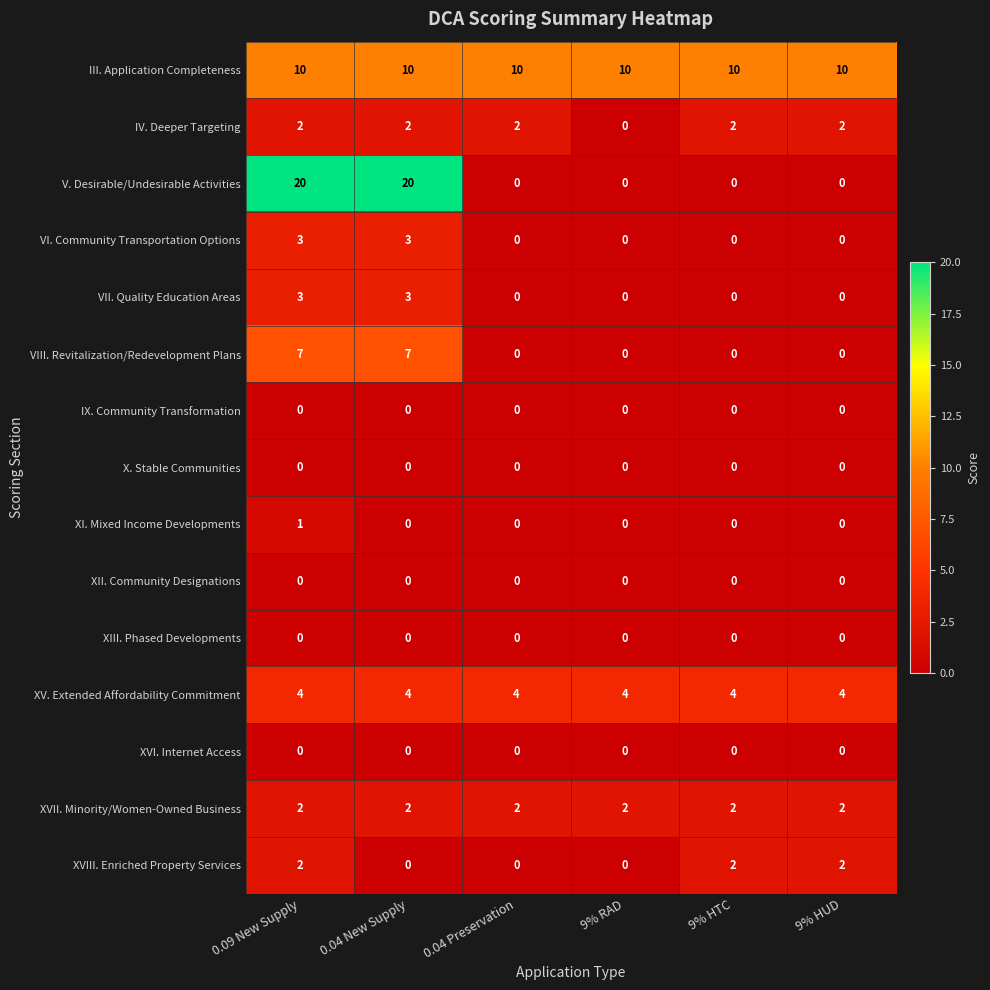

Which series changed the most between 0.09 New Supply and 9% HTC?

V. Desirable/Undesirable Activities